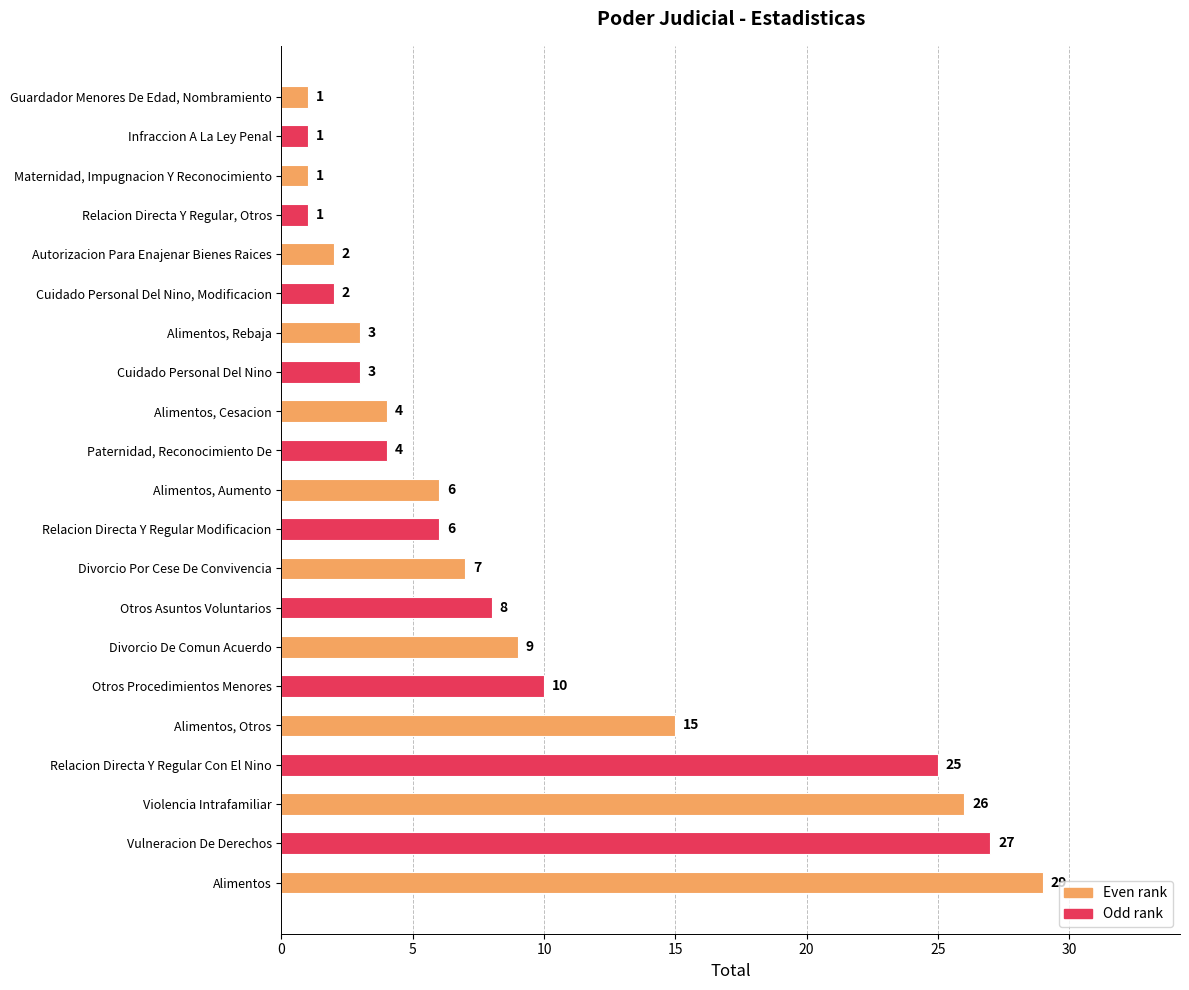

What is the greatest value displayed?

29